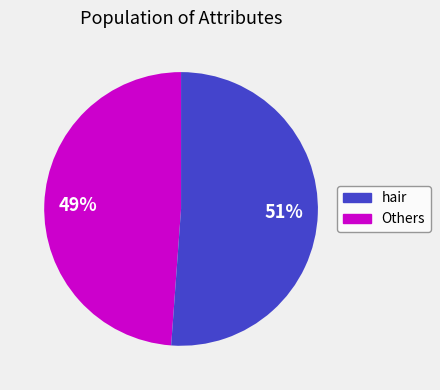

Is there any slice that represents more than half of the pie?

Yes